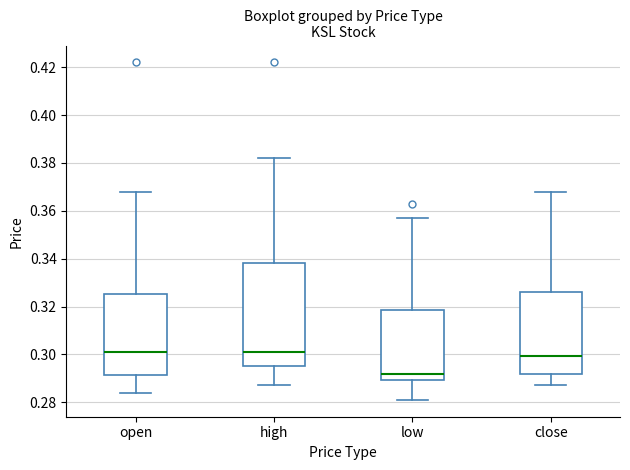

Where does the lower whisker of the box for open end on the y-axis? The values are not printed on the chart, so give them approximately, as read against the axis.

0.284